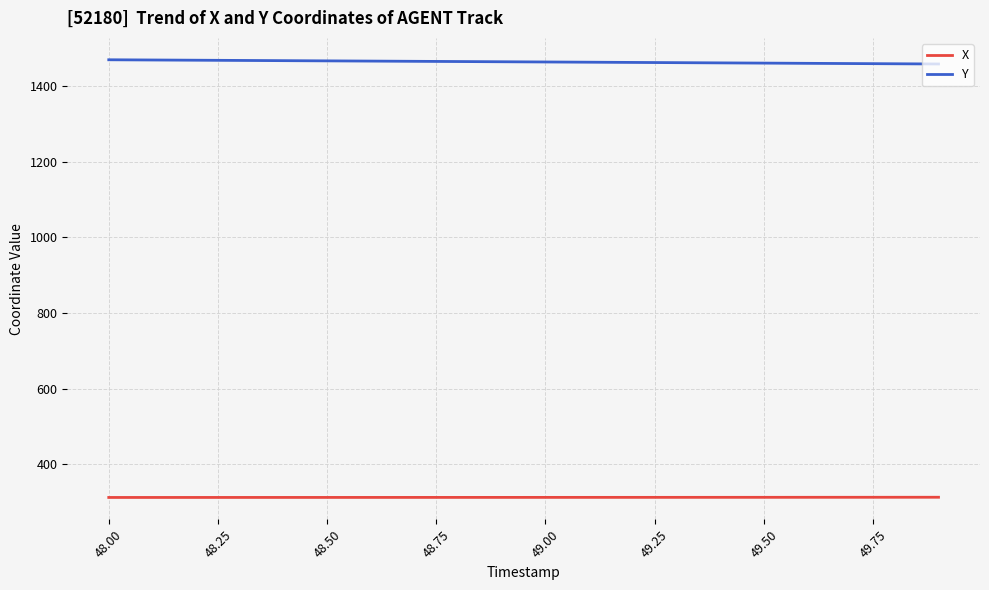

What is the maximum value shown in the chart?

1469.2